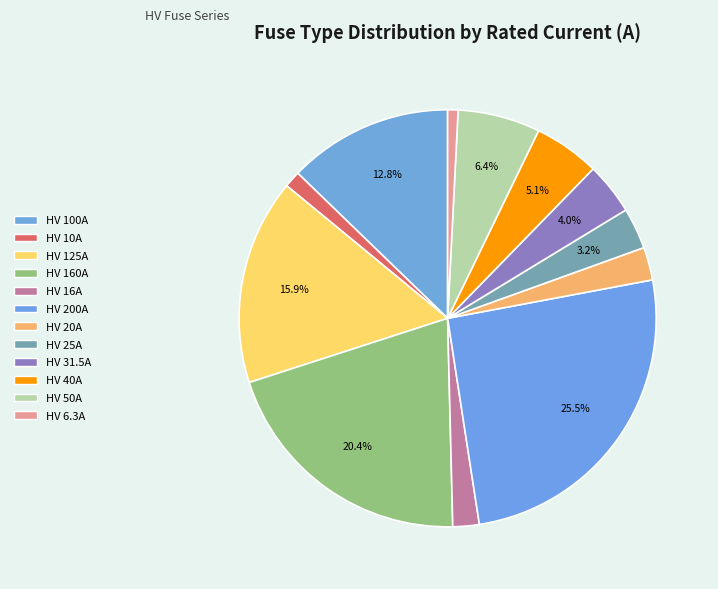

What percentage is NOT represented by HV 6.3A?

99.2%